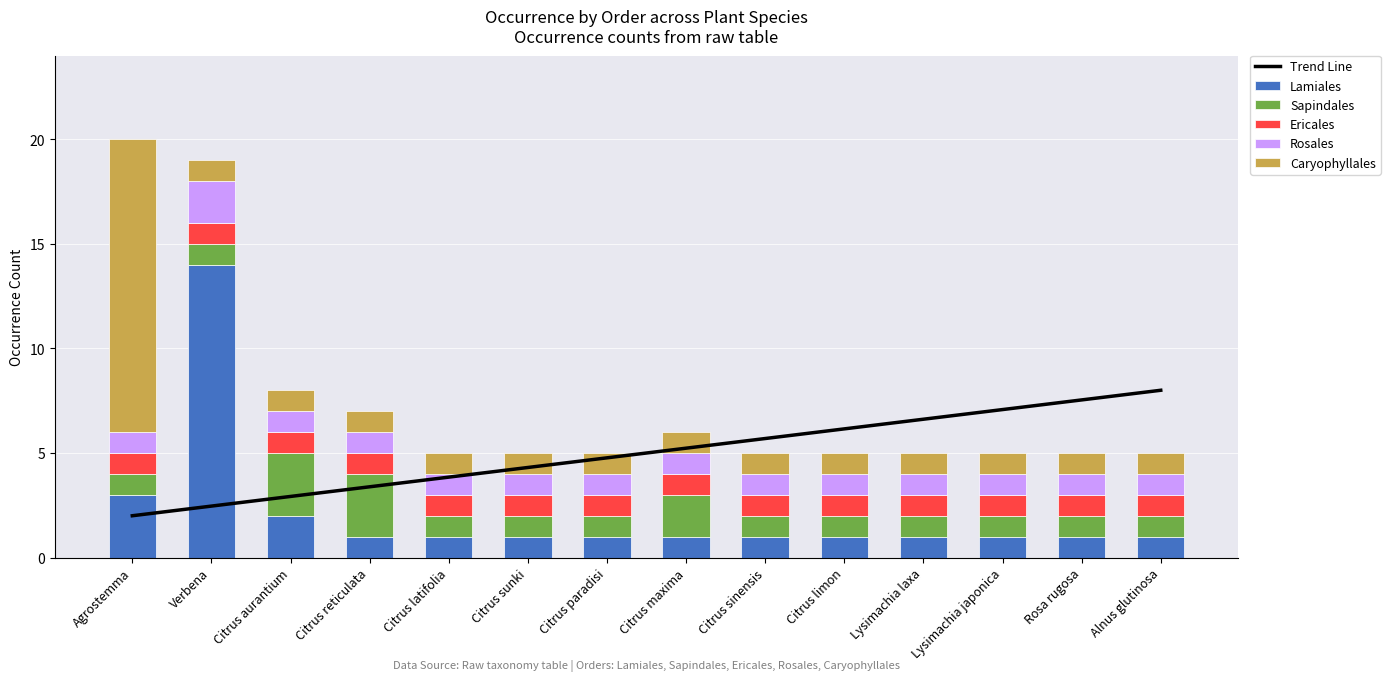

The value of Caryophyllales at Alnus glutinosa is 1.0. True or false?

True